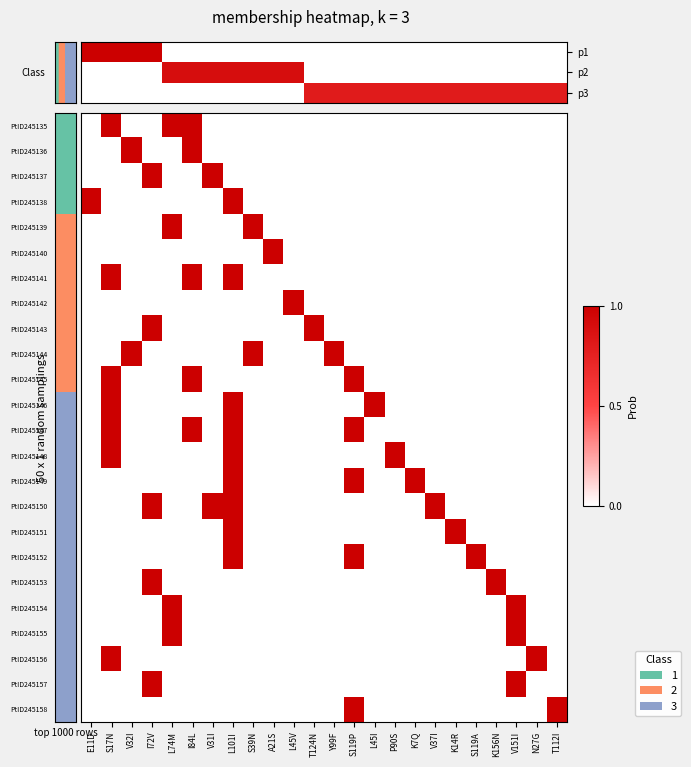

Count the PtID245137 values in the range 0 to 1.

24